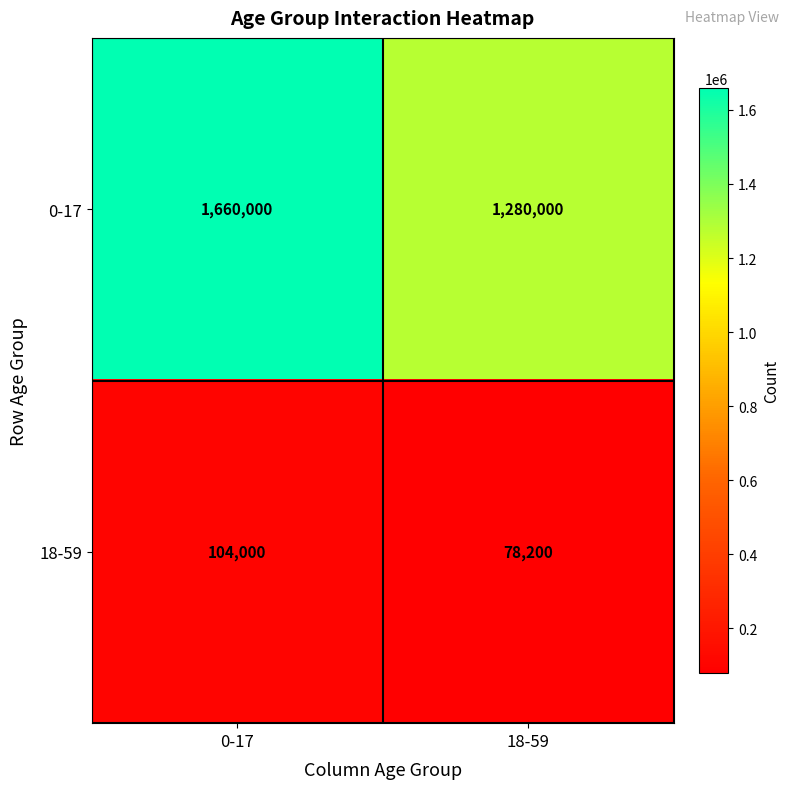

Which series has the largest total across all categories?

0-17